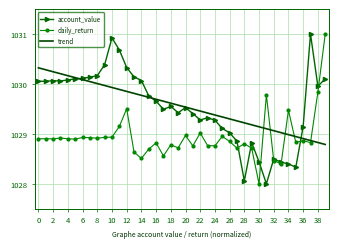

What is the greatest value displayed?

1031.0